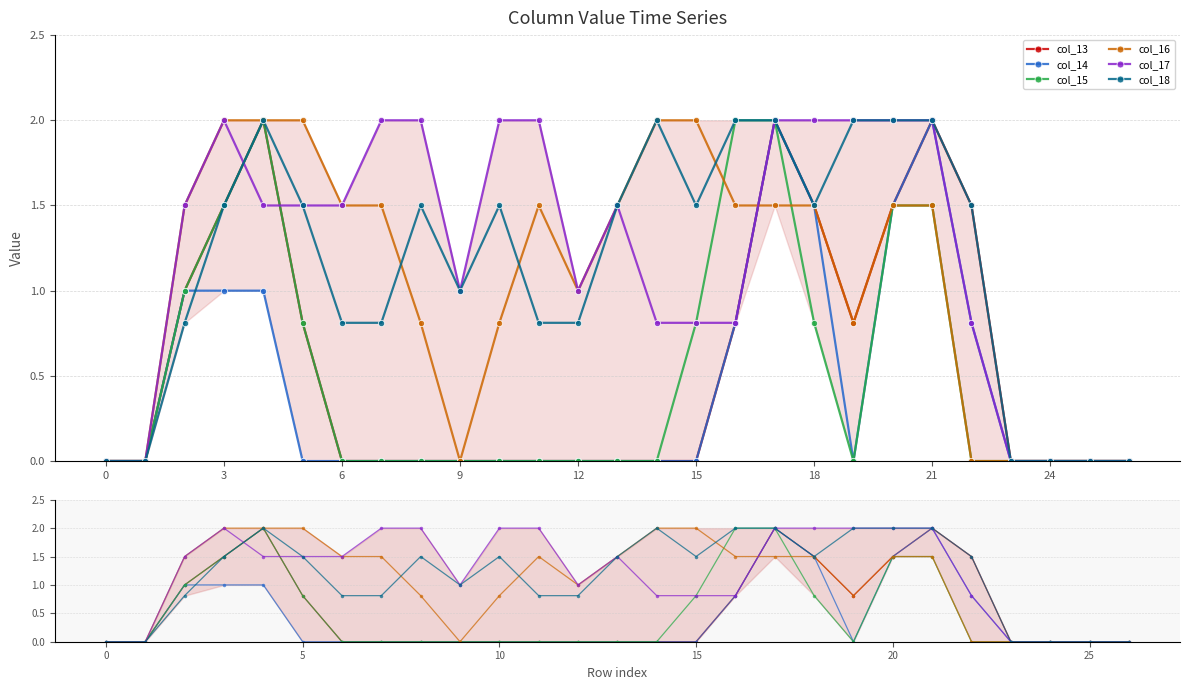

Which series ends up on top after the final intersection of col_18 and col_14?

col_18